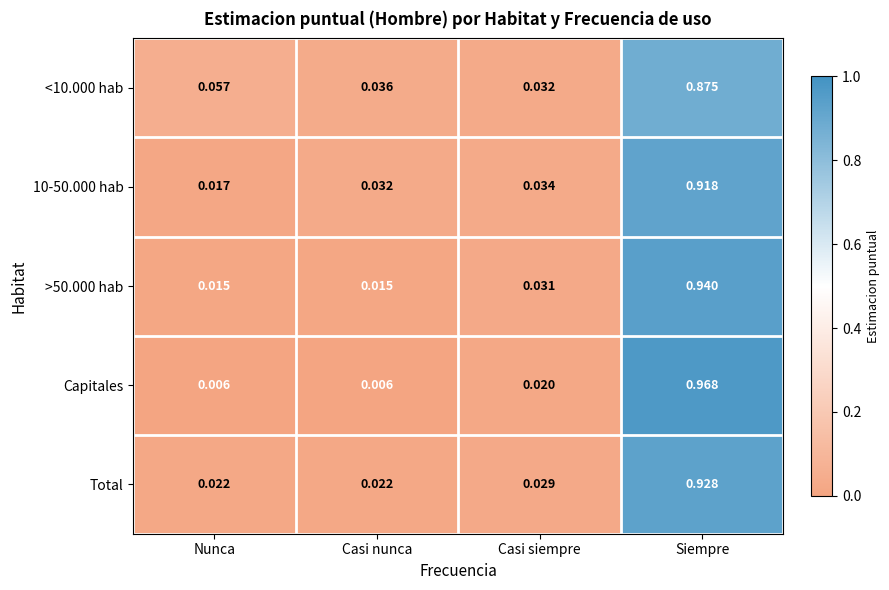

At which label is <10.000 hab closest to 0?

Casi siempre